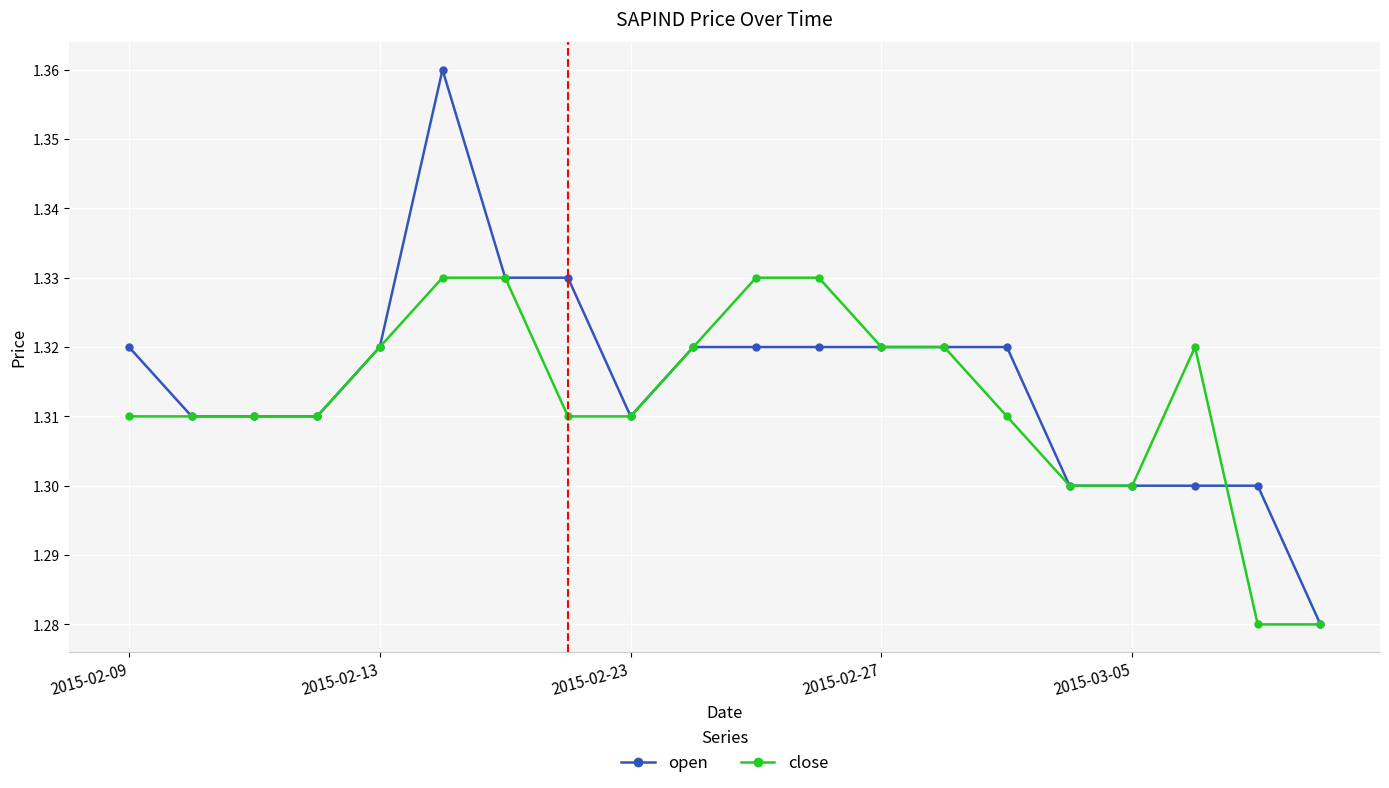

At how many categories does at least one series exceed 1?

20